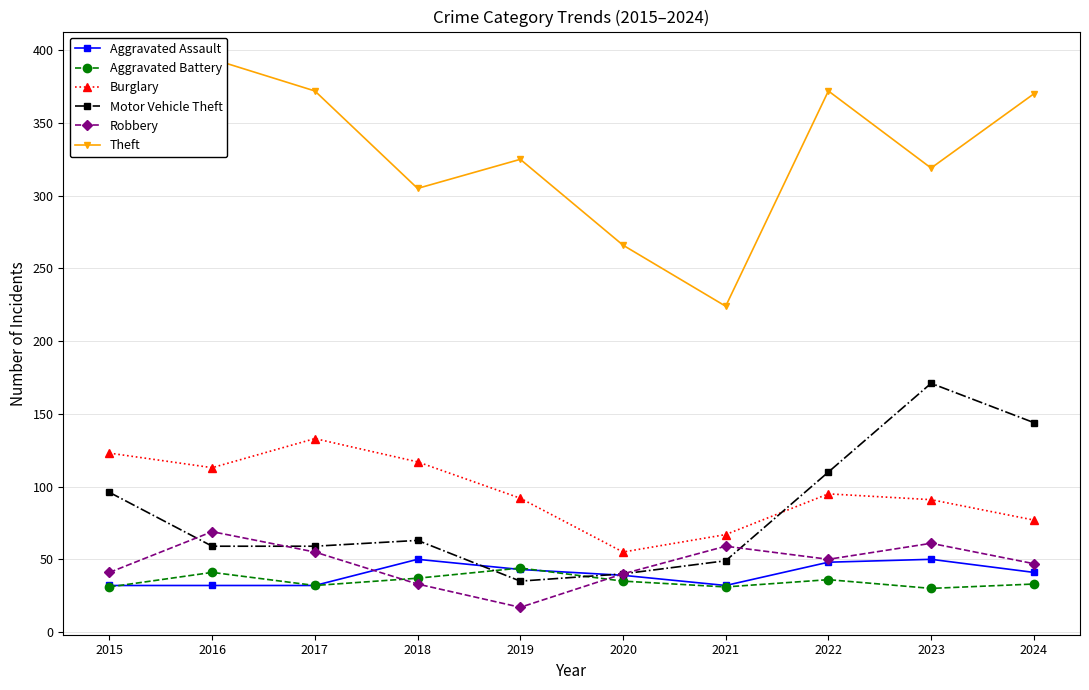

Which label corresponds to the smallest value in the chart?

2019